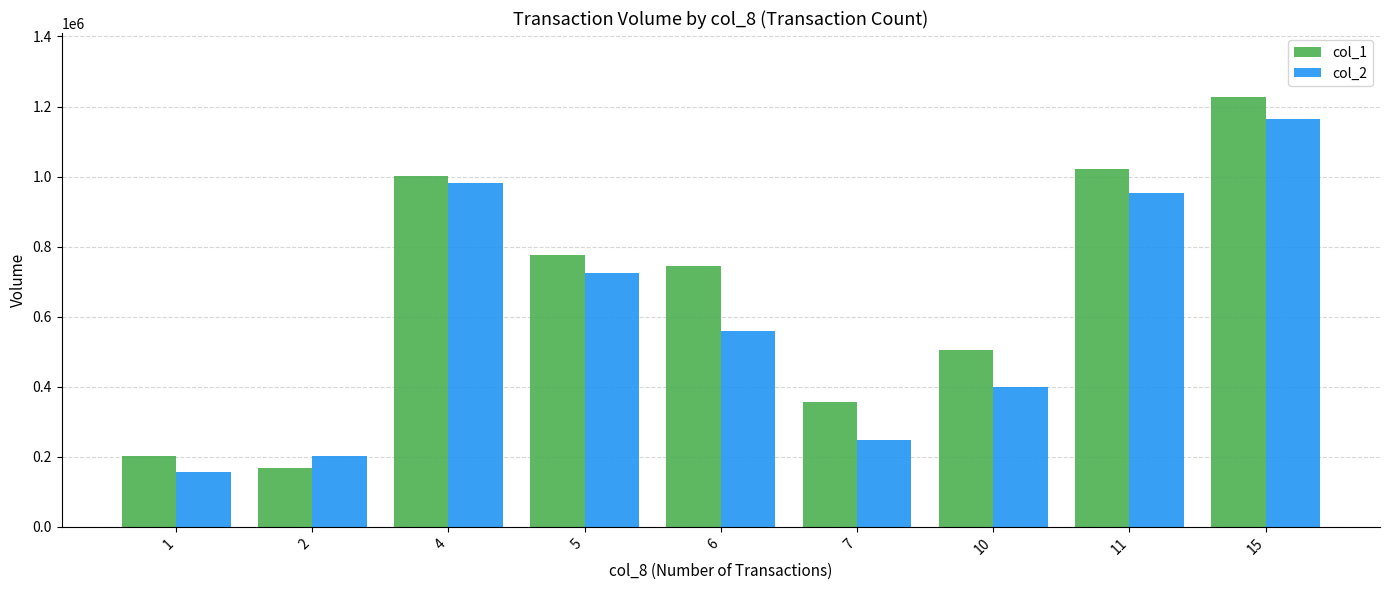

What is the value of the col_2 bar at the 4th from the left?

724480